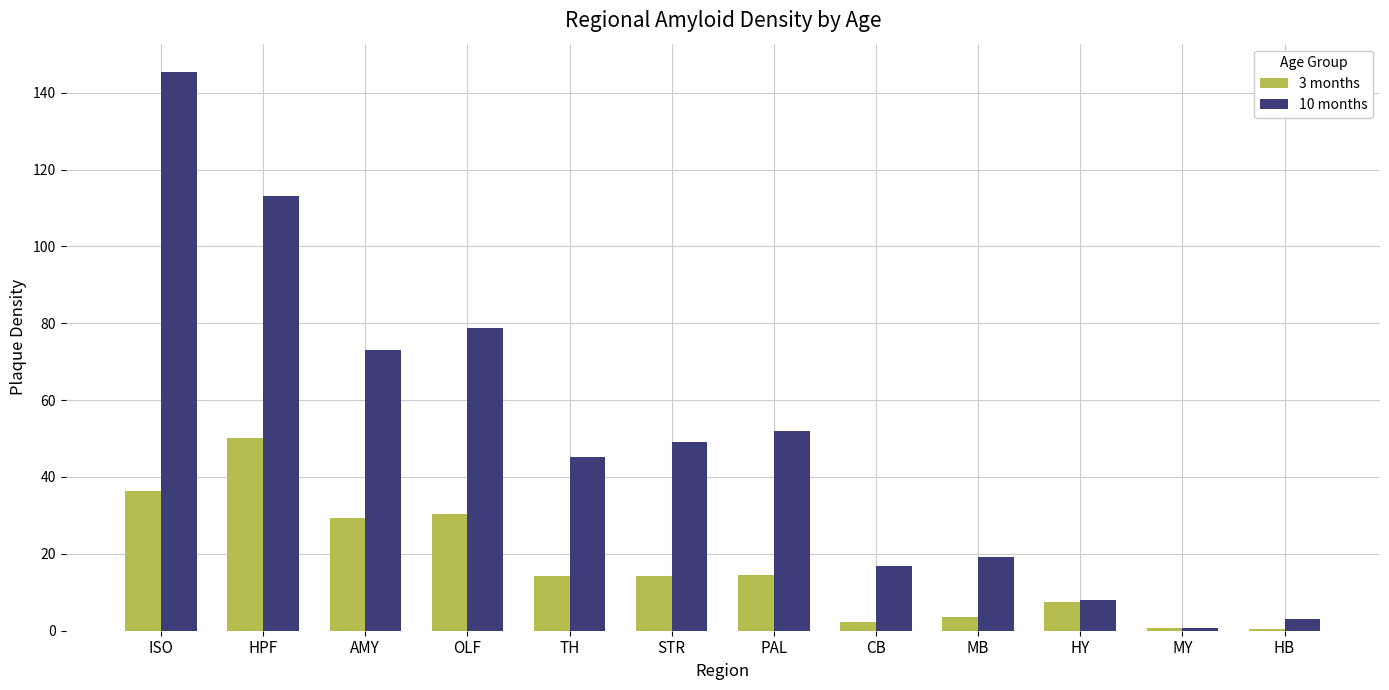

True or false: 3 months has a value of 36.4 at ISO.

True